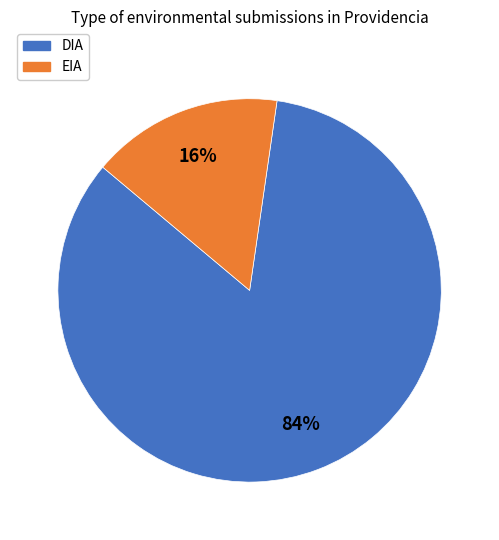

Which category has the biggest portion of the pie?

DIA